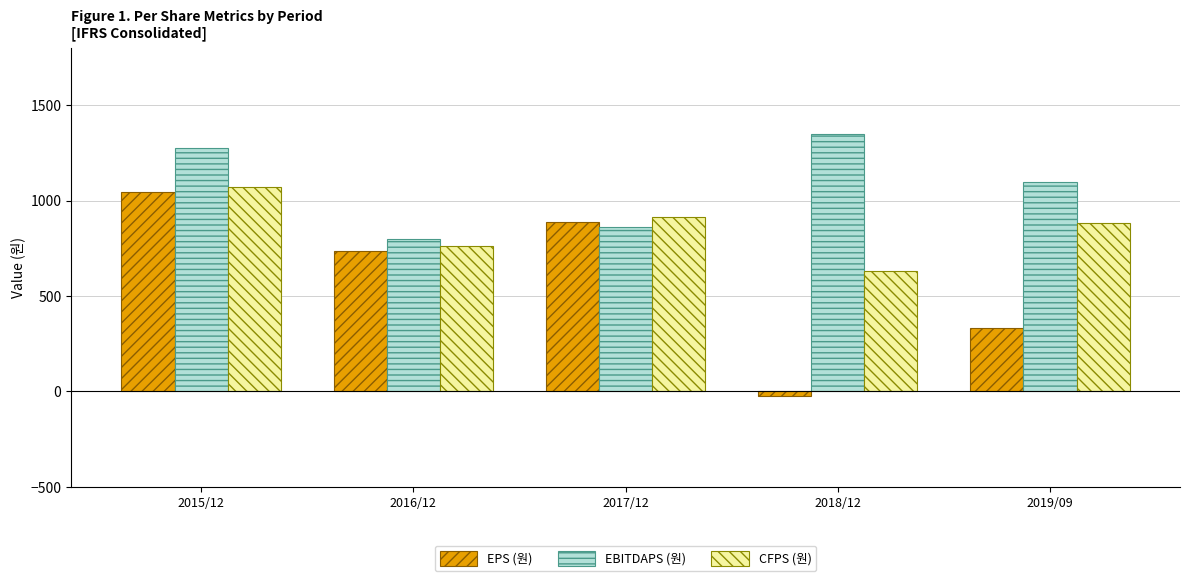

Count the EBITDAPS (원) values in the range 862 to 1277.

3